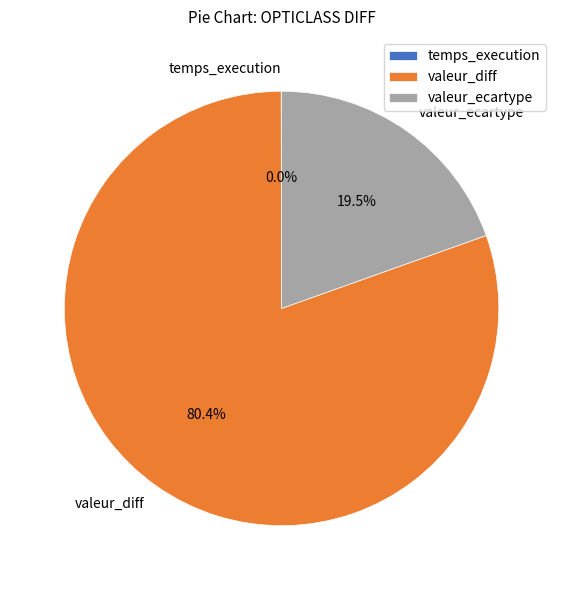

What is the total percentage of valeur_diff and valeur_ecartype?

100.0%